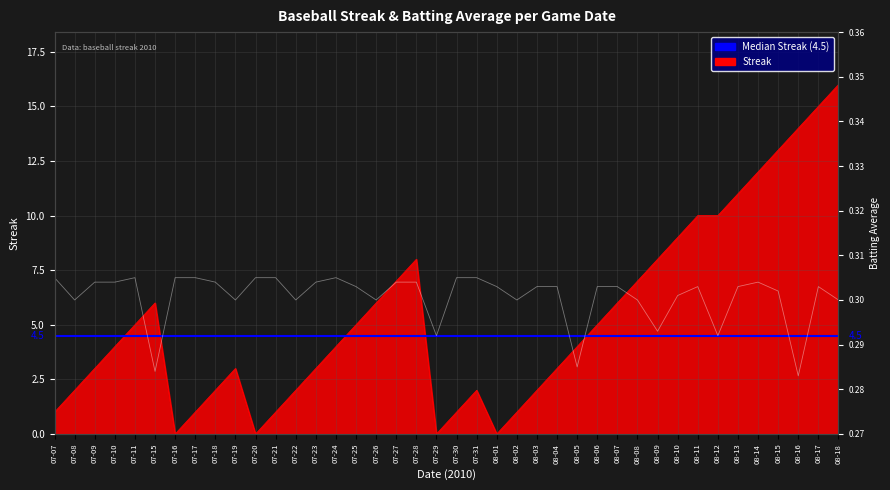

What is the value of the Streak point at the 22nd from the left?

2.0